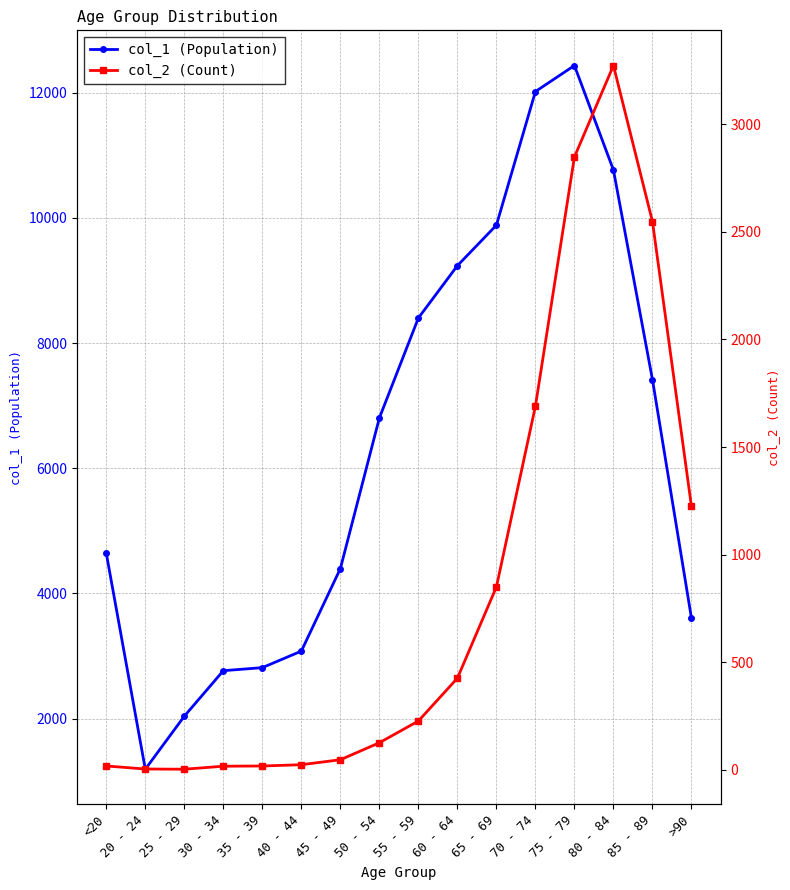

The value of col_1 (Population) at 35 - 39 is 2814. True or false?

True